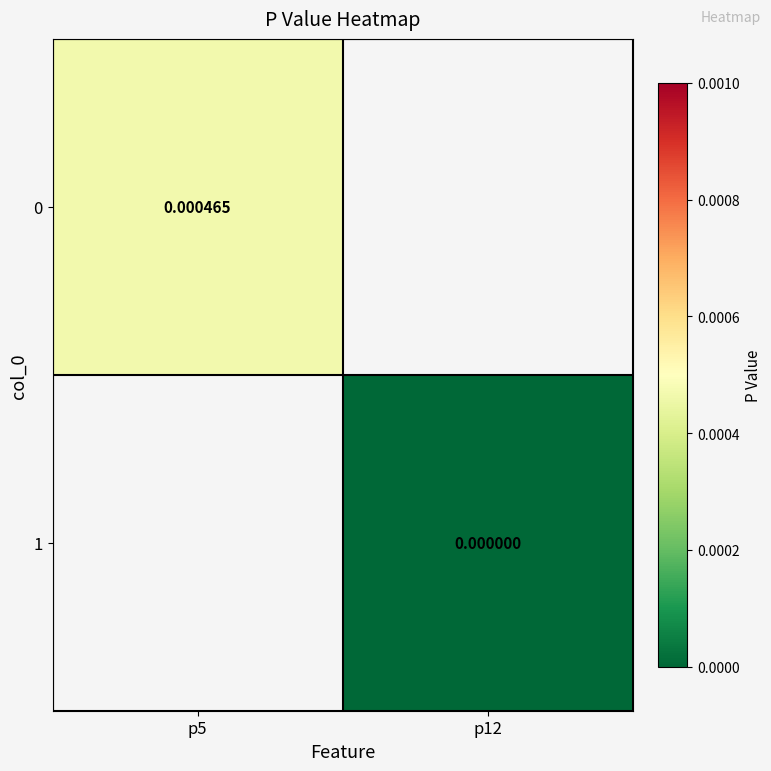

Is the value of 1 at p12 greater than the value of 0 at p5?

No